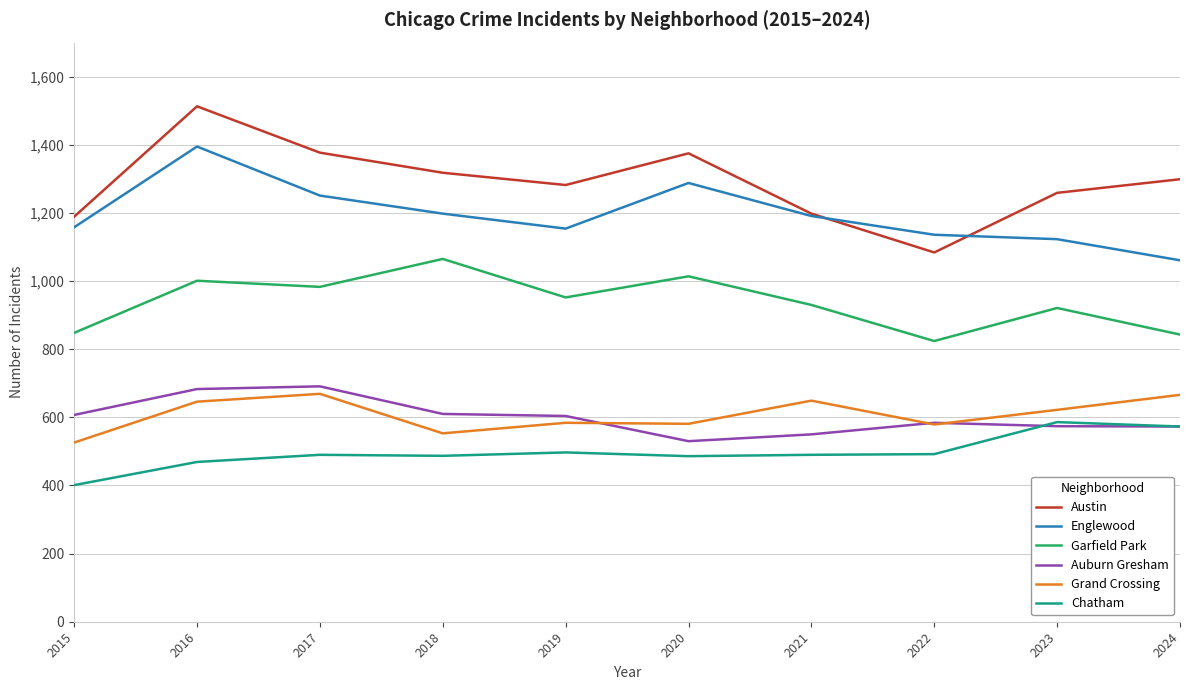

Which series has the largest total across all categories?

Austin